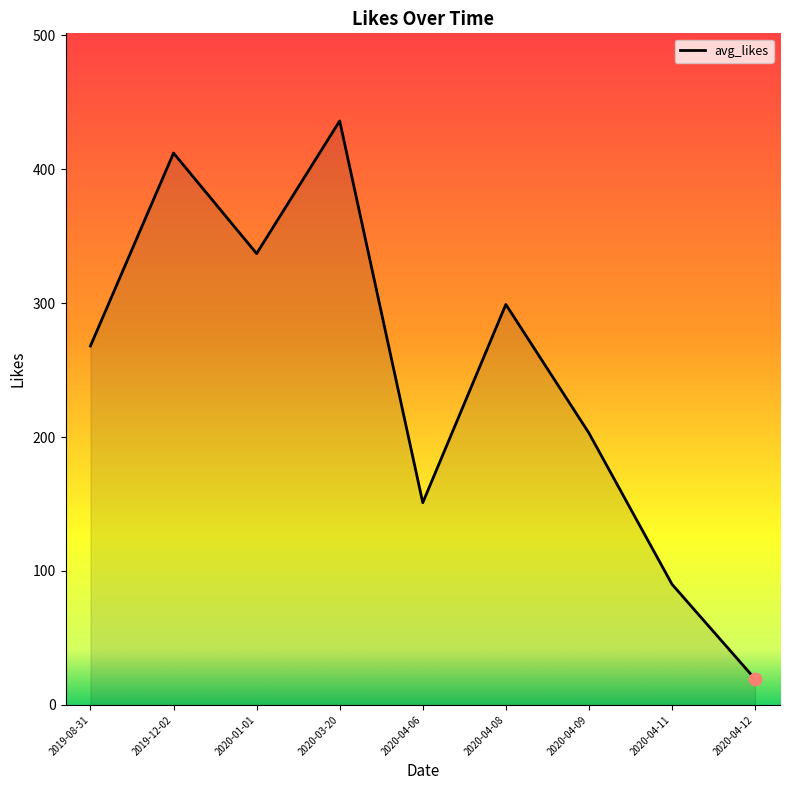

Between 2020-03-20 and 2020-04-06, which is larger?

2020-03-20